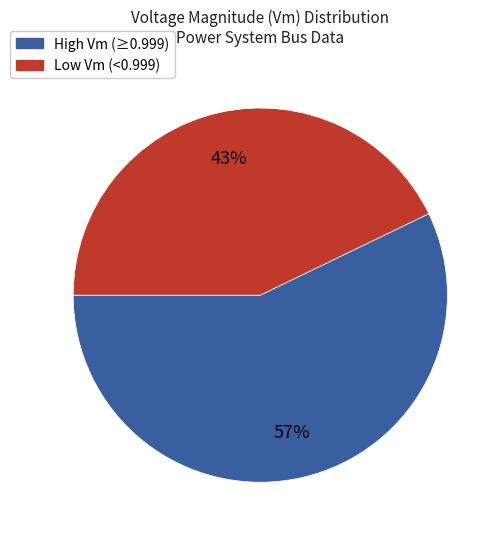

Does any single category account for the majority?

Yes